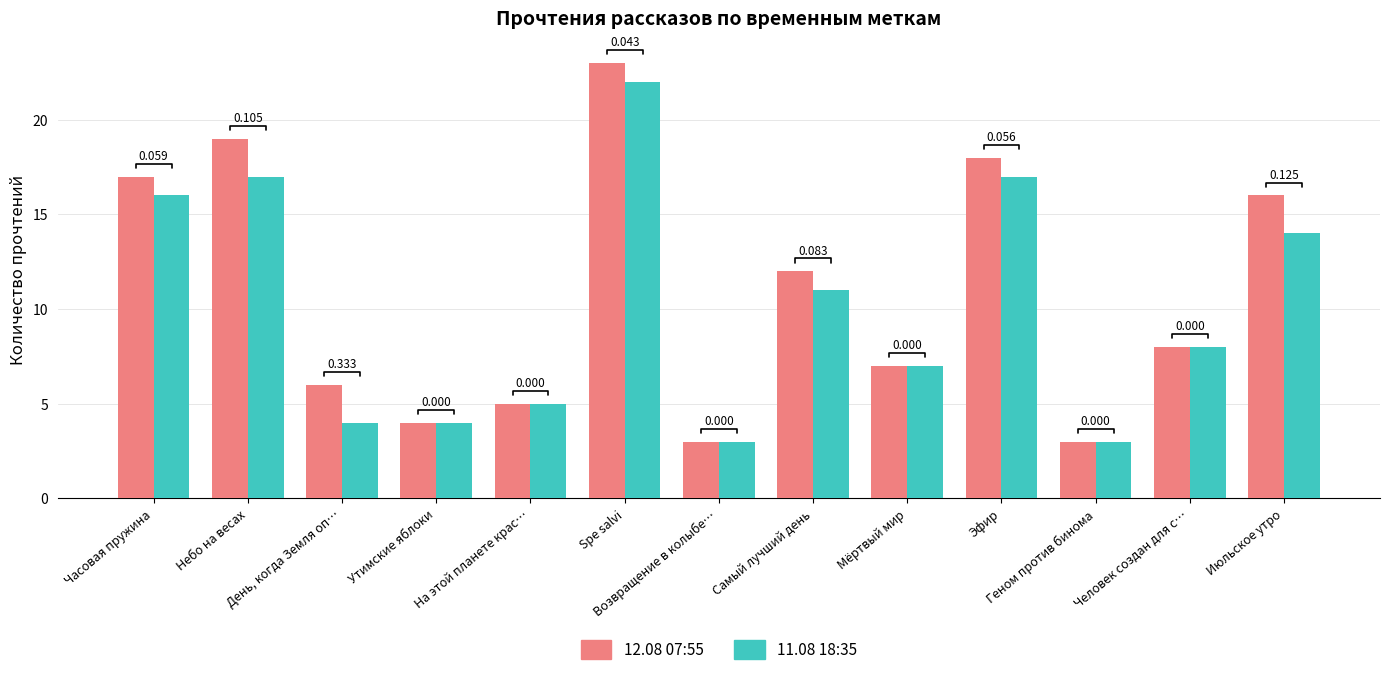

List the series in order of their overall mean, highest first.

12.08 07:55, 11.08 18:35